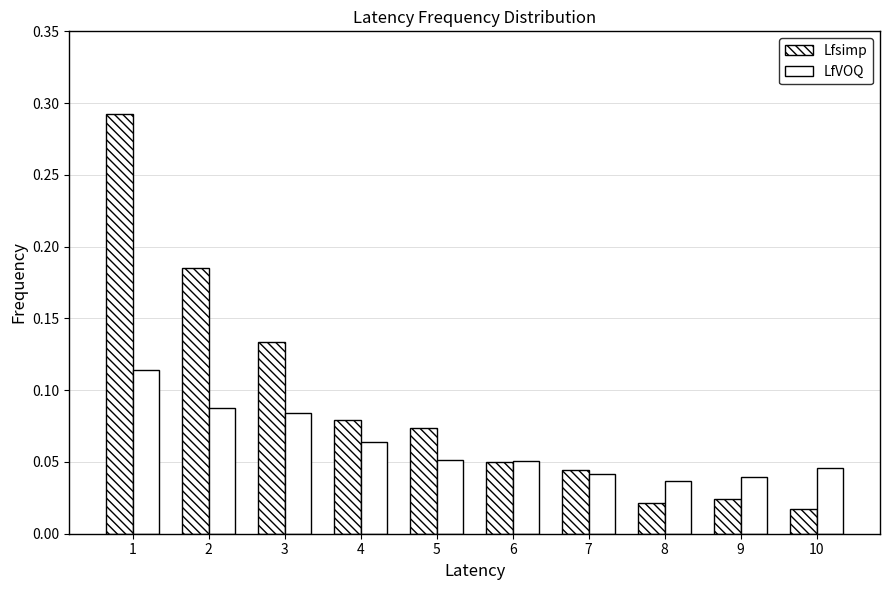

What is the value of the Lfsimp bar at the 5th from the left?

0.1